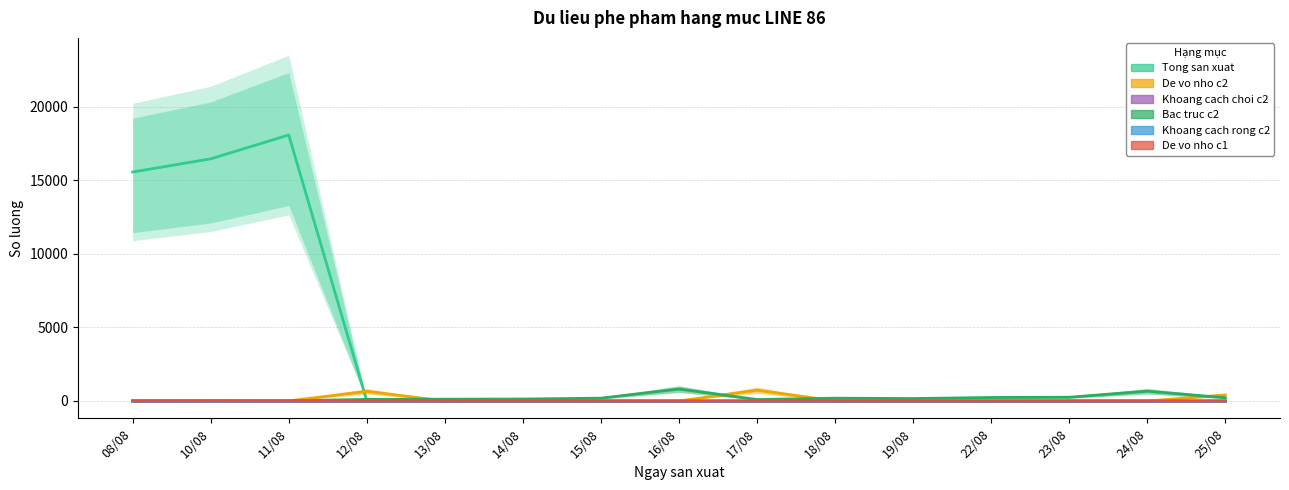

Reading right to left, extract all data points from this chart.

Tong san xuat: 25/08=0	24/08=0	23/08=0	22/08=0	19/08=0	18/08=0	17/08=0	16/08=0	15/08=0	14/08=0	13/08=0	12/08=0	11/08=18083	10/08=16461	08/08=15566
De vo nho c2: 25/08=411	24/08=0	23/08=0	22/08=0	19/08=0	18/08=0	17/08=736	16/08=0	15/08=1	14/08=0	13/08=0	12/08=657	11/08=6	10/08=1	08/08=1
Khoang cach choi c2: 25/08=0	24/08=0	23/08=2	22/08=0	19/08=0	18/08=0	17/08=0	16/08=0	15/08=0	14/08=0	13/08=0	12/08=3	11/08=0	10/08=0	08/08=0
Bac truc c2: 25/08=221	24/08=666	23/08=255	22/08=238	19/08=167	18/08=190	17/08=100	16/08=813	15/08=193	14/08=133	13/08=123	12/08=108	11/08=14	10/08=16	08/08=11
Khoang cach rong c2: 25/08=0	24/08=0	23/08=0	22/08=0	19/08=0	18/08=0	17/08=0	16/08=0	15/08=0	14/08=0	13/08=0	12/08=0	11/08=0	10/08=0	08/08=0
De vo nho c1: 25/08=0	24/08=0	23/08=0	22/08=0	19/08=0	18/08=0	17/08=0	16/08=0	15/08=0	14/08=0	13/08=0	12/08=0	11/08=5	10/08=10	08/08=3